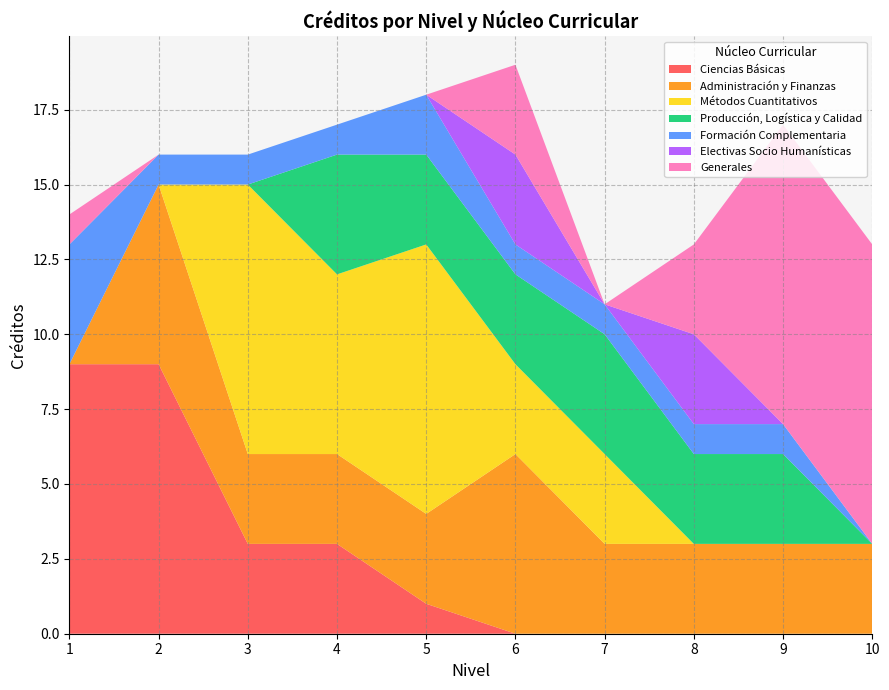

What is the maximum value for Ciencias Básicas?

9